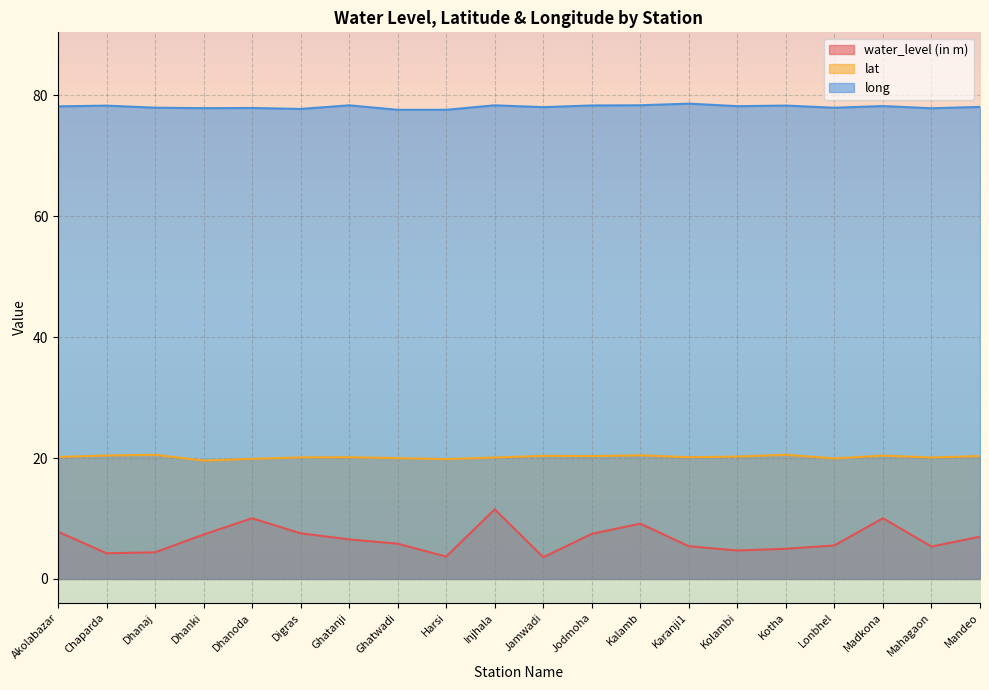

What is the difference between the water_level (in m) values at Mandeo and Mahagaon?

1.6